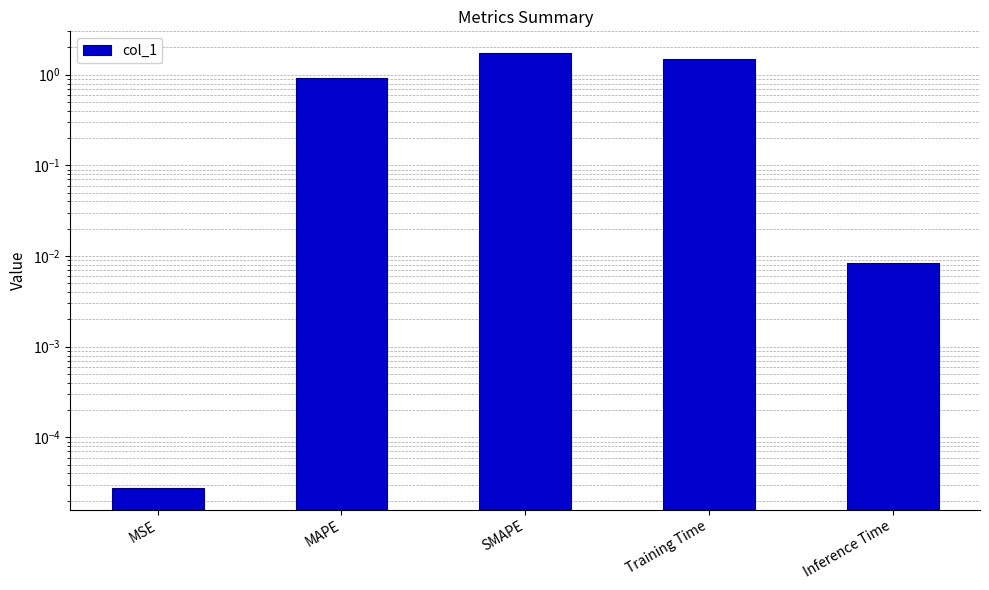

List the labels in order of value, largest first.

SMAPE, Training Time, MAPE, Inference Time, MSE